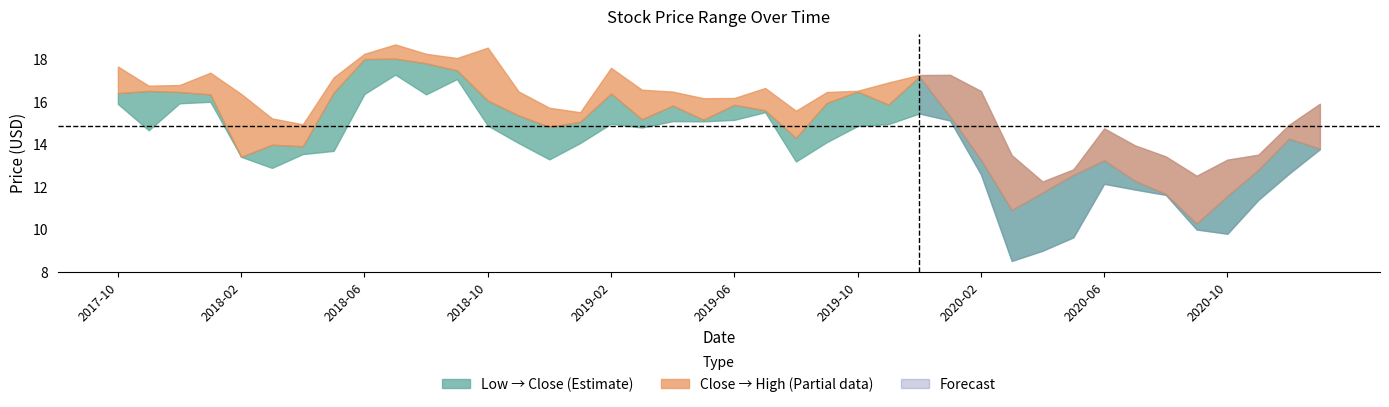

True or false: High and Low cross at least once.

False